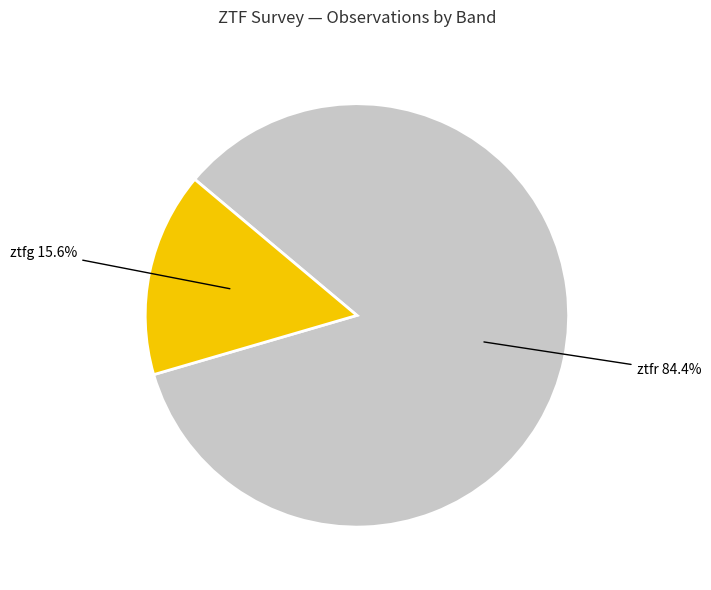

How many segments does this pie chart have?

2